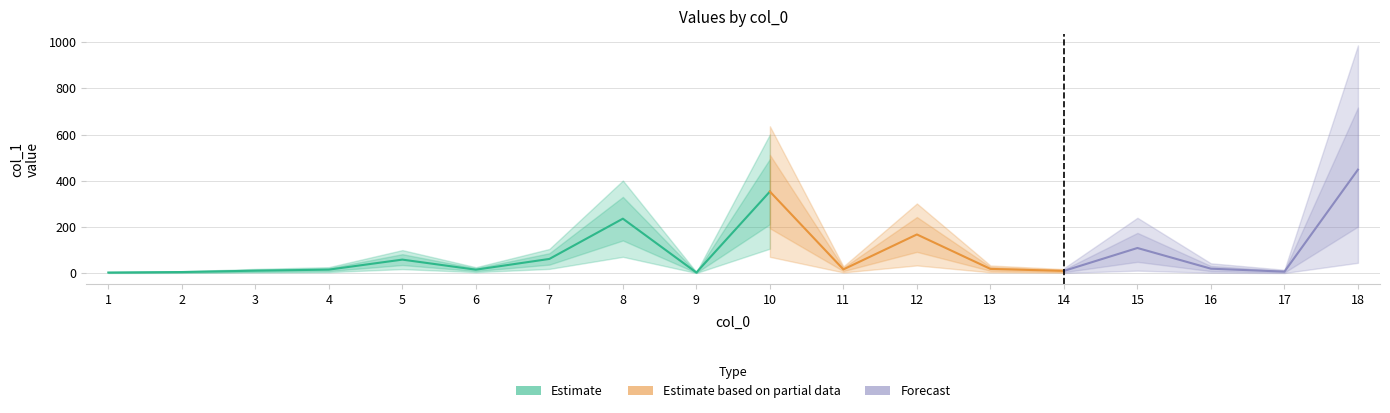

List the labels in order of value, largest first.

18, 10, 8, 12, 15, 7, 5, 16, 13, 11, 4, 6, 3, 14, 17, 2, 1, 9